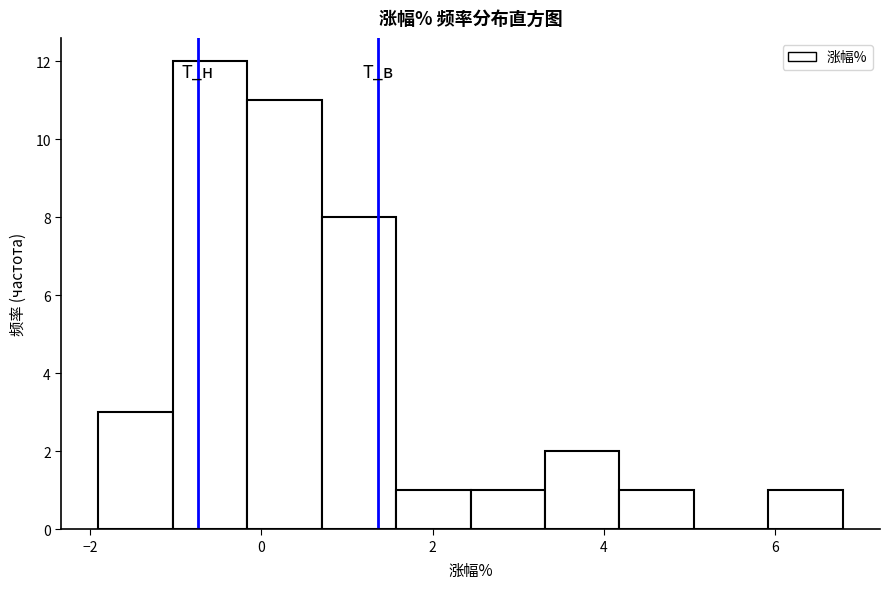

Reading left to right, transcribe this chart: for each bar, give the range it covers on the x-axis and its height. Neither the bar edges nor the heights are printed on the chart, so give them approximately, as read against the axes.

-1.8 to -1.0: 3
-1.0 to -0.2: 12
-0.2 to 0.8: 11
0.8 to 1.6: 8
1.6 to 2.4: 1
2.4 to 3.4: 1
3.4 to 4.2: 2
4.2 to 5.0: 1
5.0 to 6.0: 0
6.0 to 6.8: 1